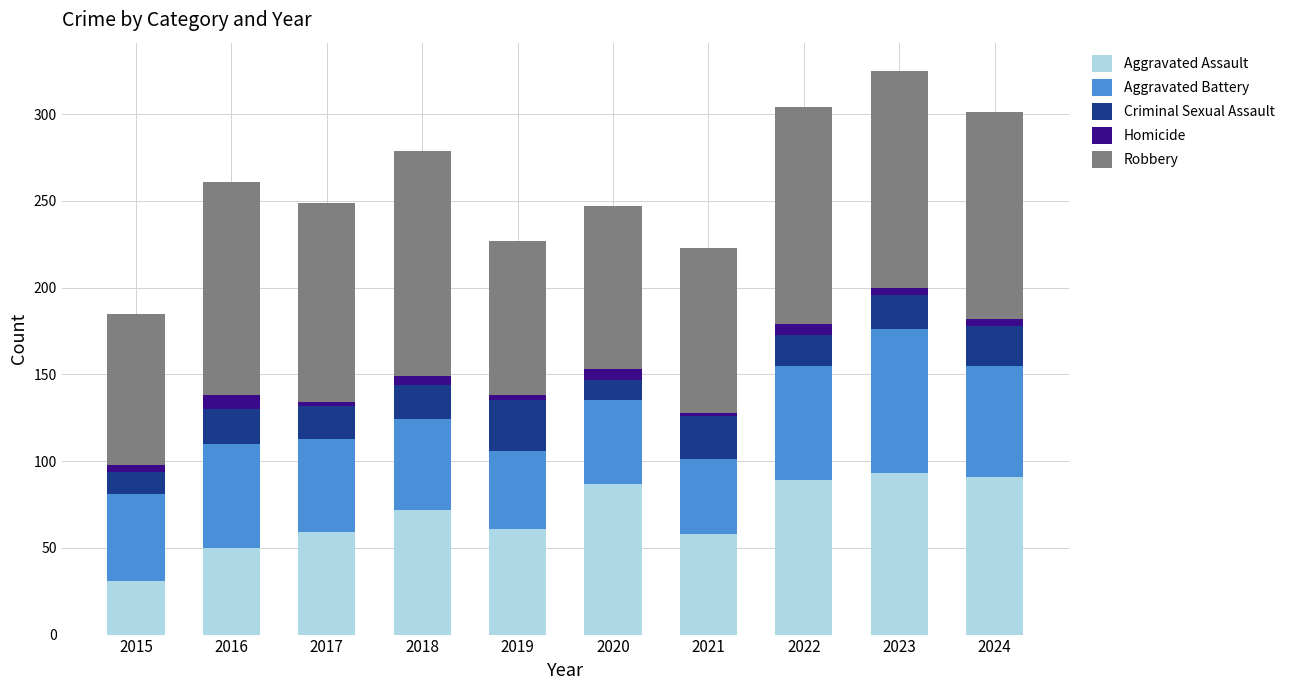

What is the minimum value for Aggravated Assault?

31